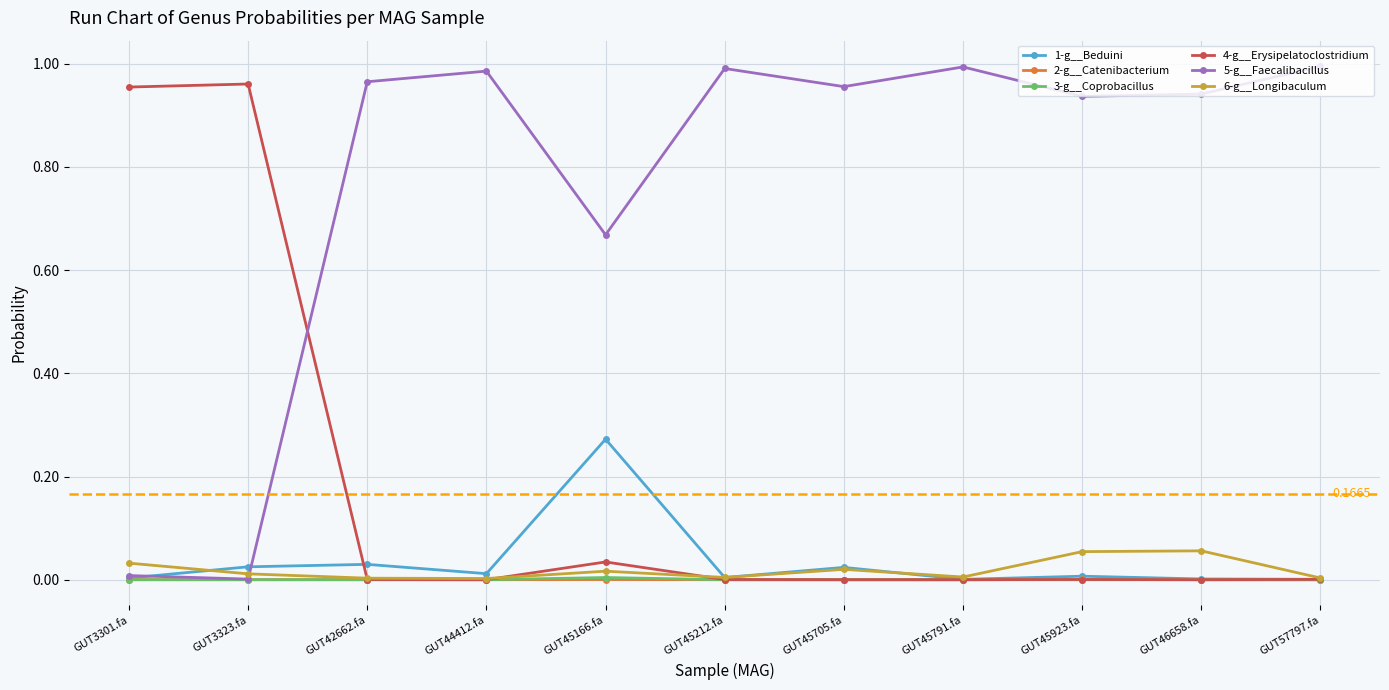

Count the number of data series in this chart.

6